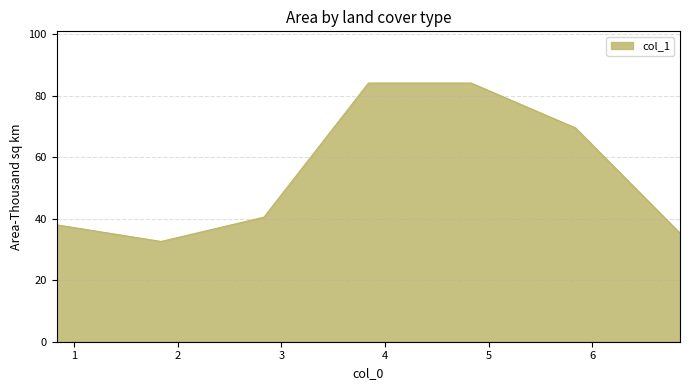

How many interior local valleys (lower than both neighbors) does the data have?

1